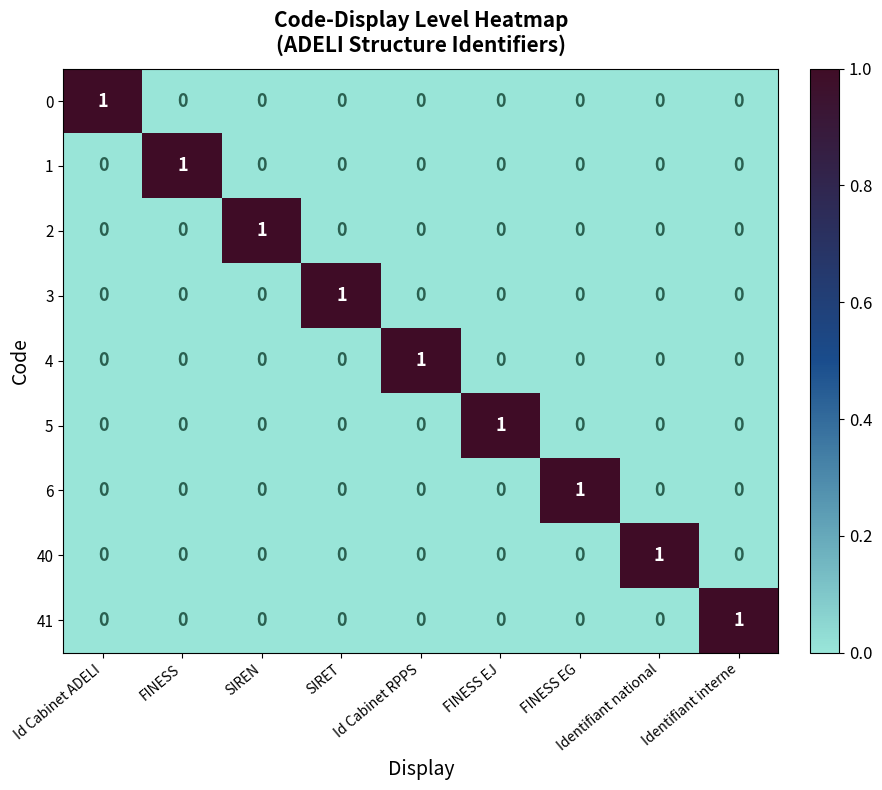

At how many categories does at least one series exceed 0?

9